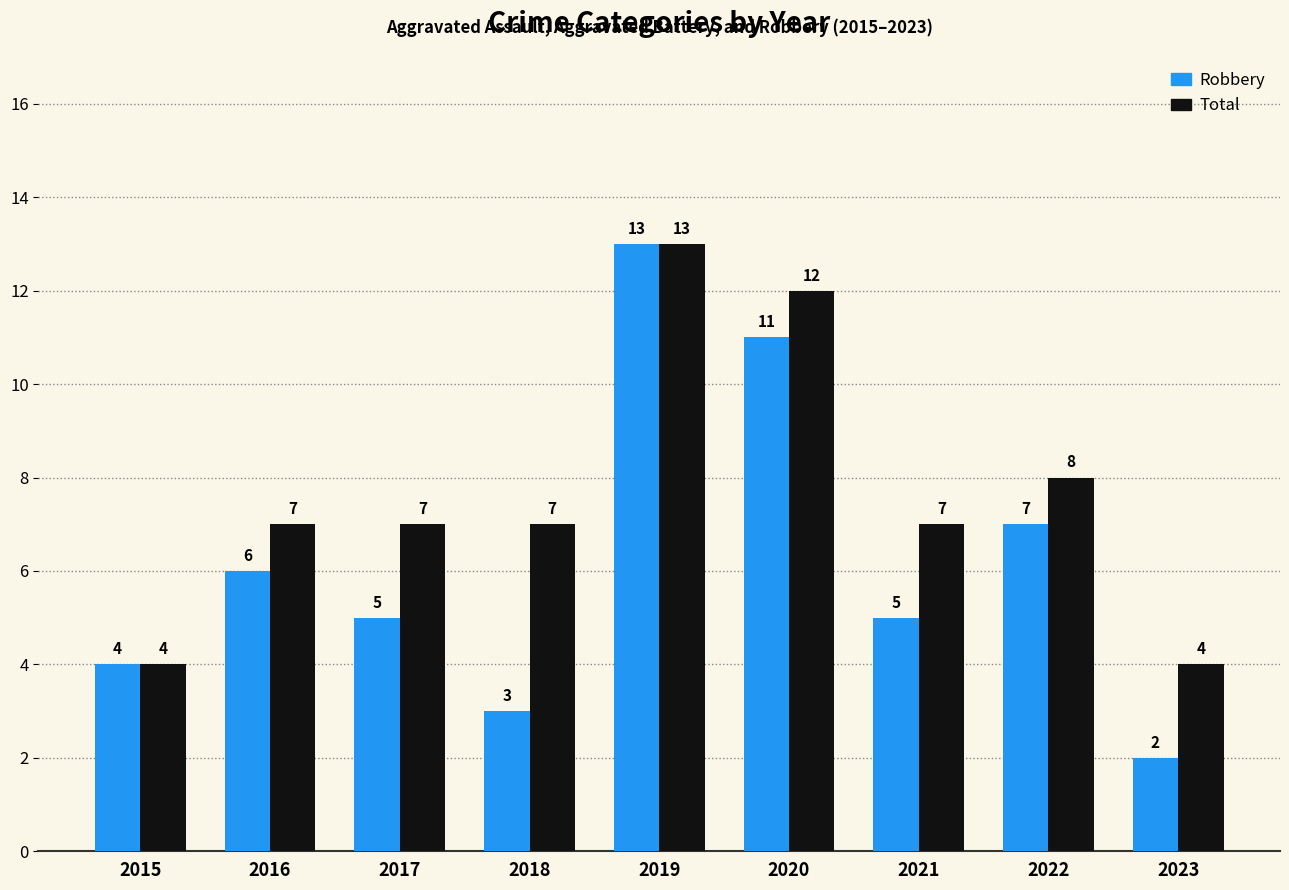

What is the difference between the highest and lowest values at 2018?

4